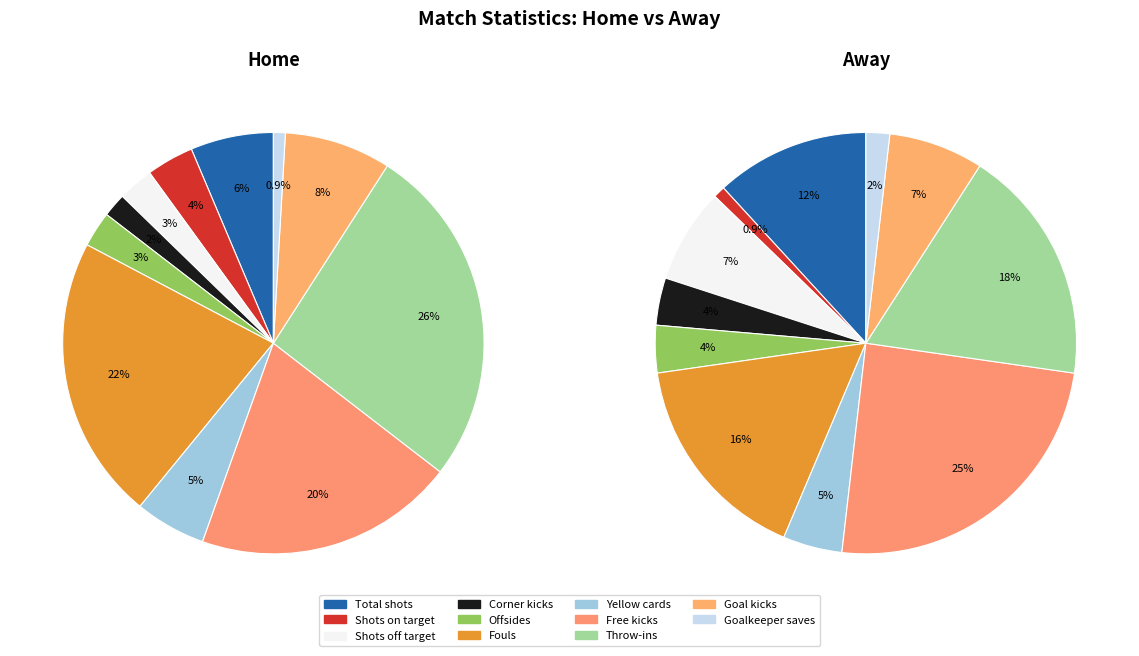

Count the number of slices in the pie.

11